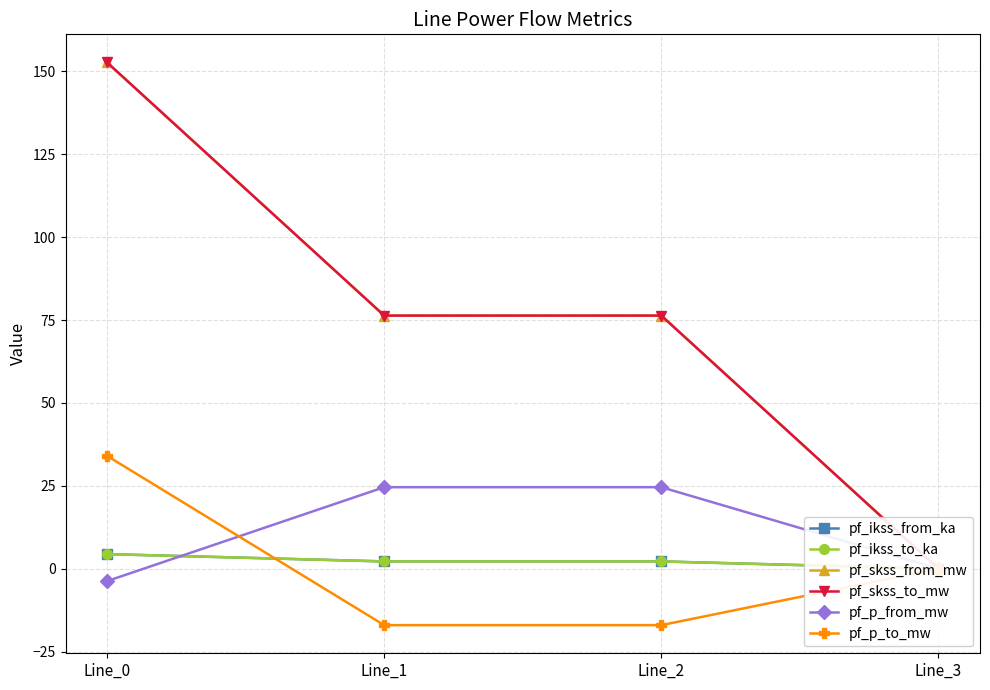

What is the maximum value for pf_skss_from_mw?

152.7